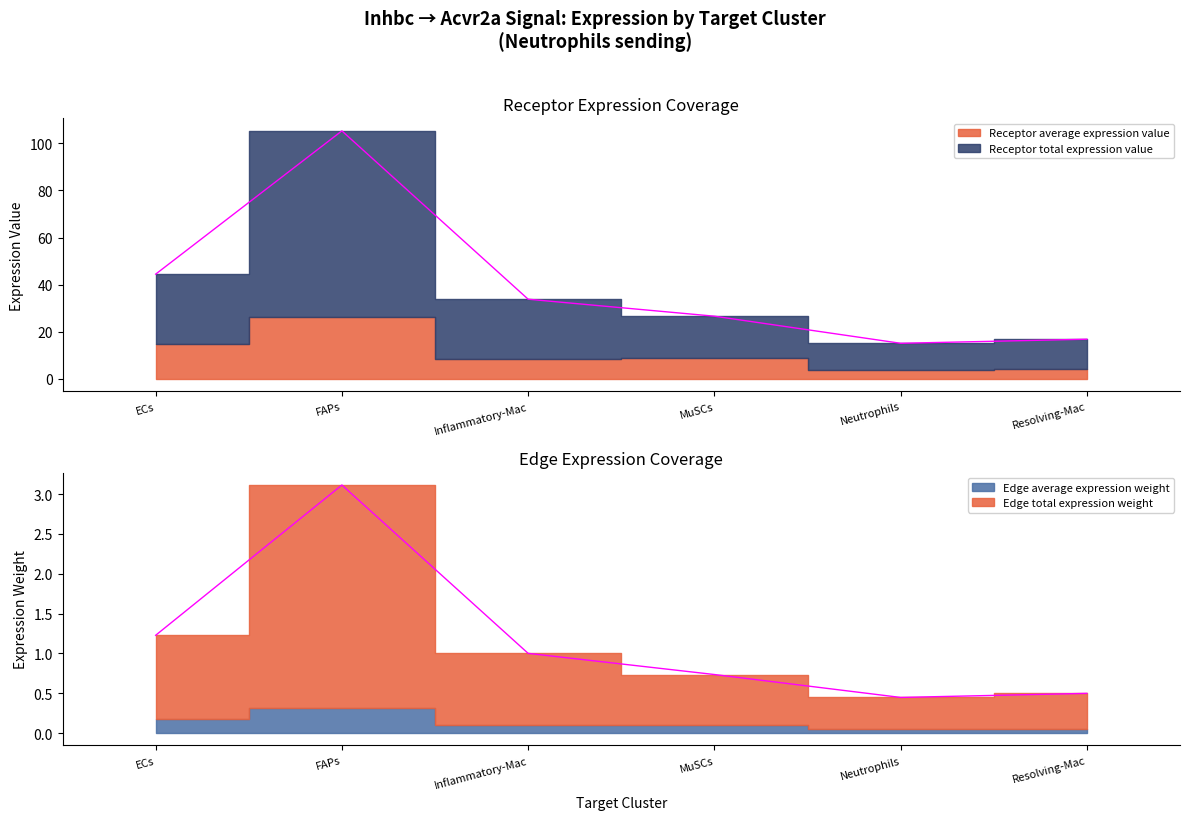

What is the maximum value shown in the chart?

105.3